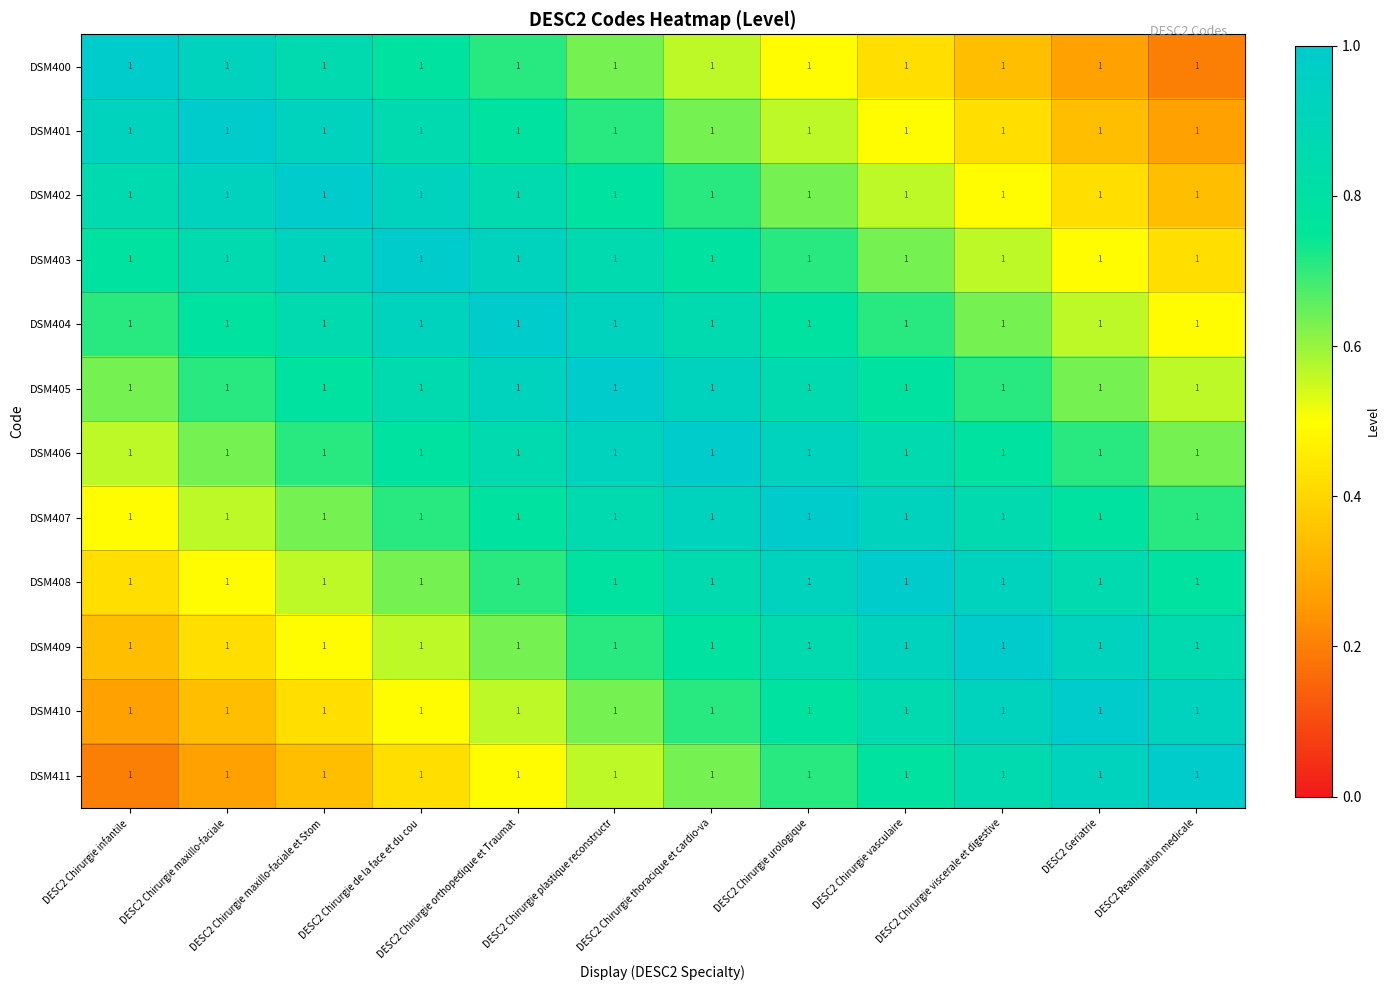

At which label is DSM400 closest to 0?

DESC2 Reanimation medicale